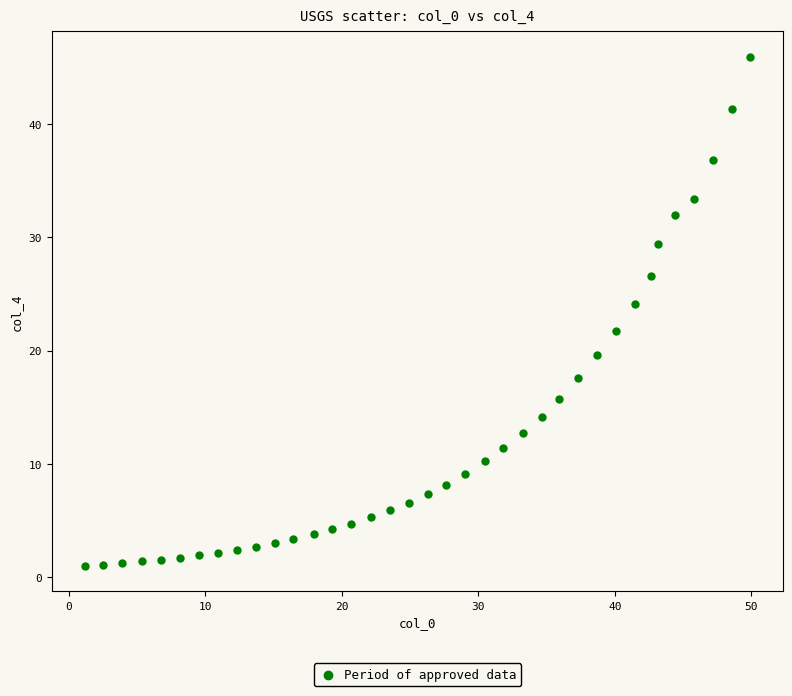

What is the range of Y values (max minus min)?

44.9